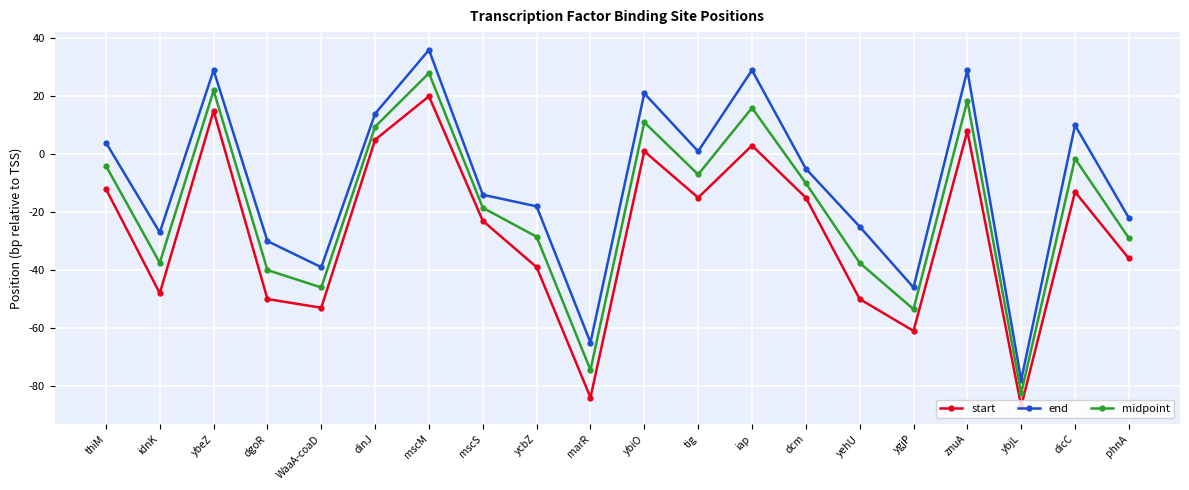

Rank the series by their average value, from lowest to highest.

start, midpoint, end